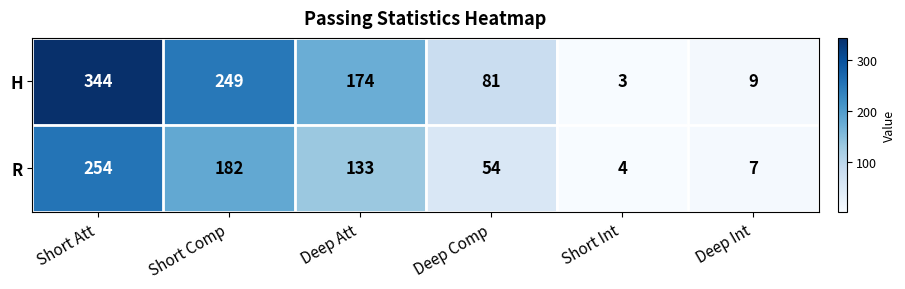

Which series has the widest spread of values?

H